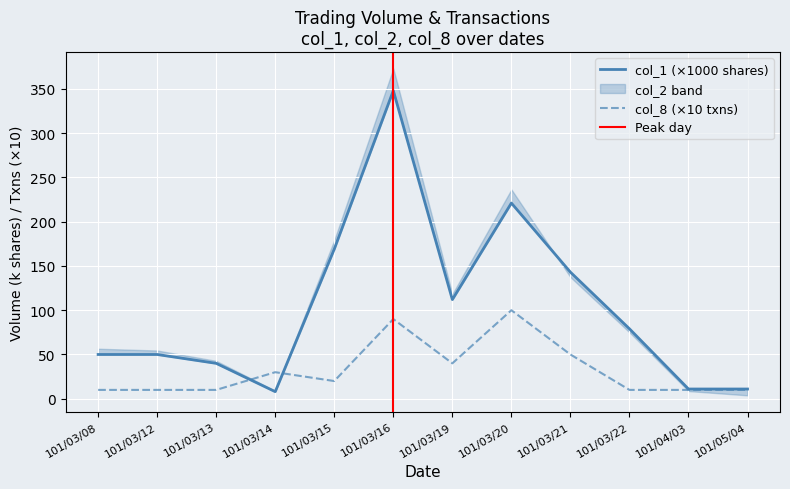

What is the smallest value displayed?

8